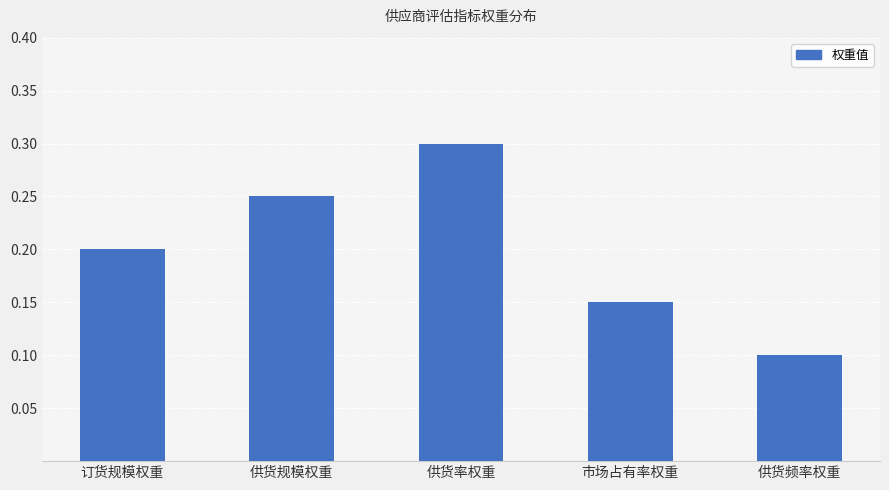

Count the values in the range 0 to 1.

5